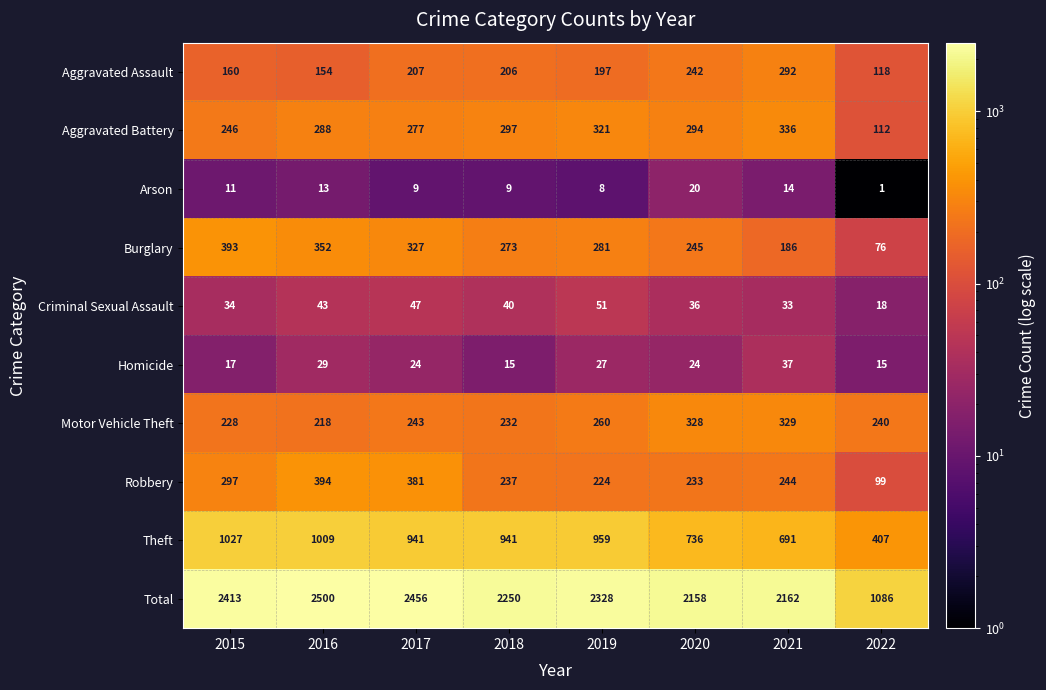

What is the difference between the Aggravated Assault values at 2022 and 2021?

174